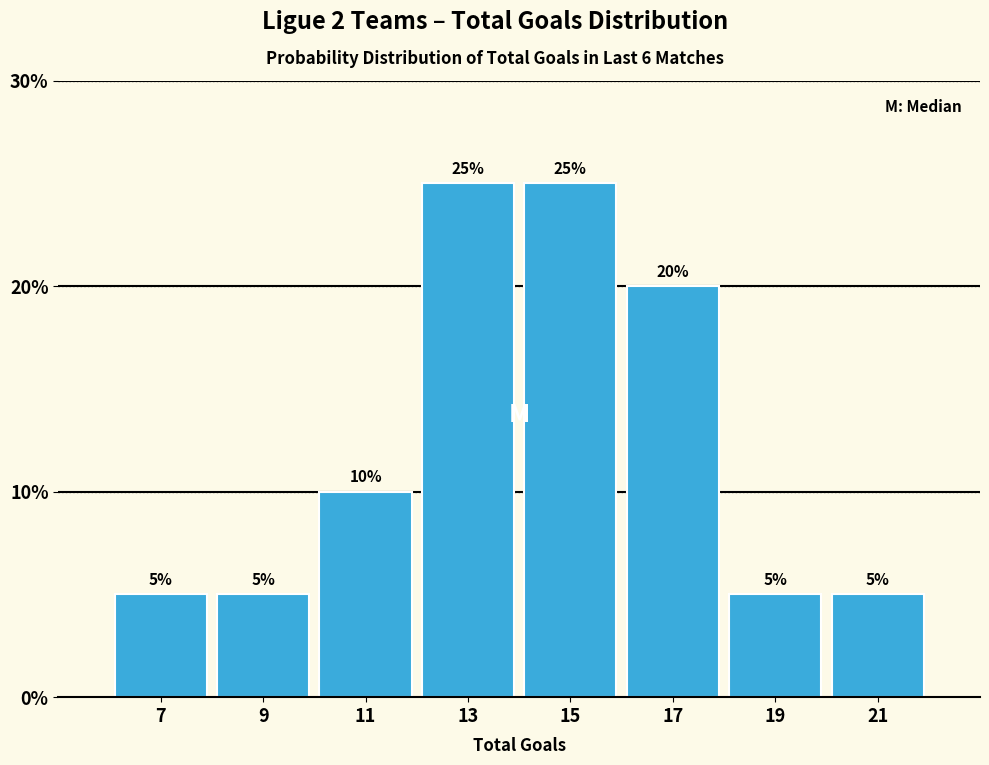

Reading left to right, transcribe this chart: for each bar, give the range it covers on the x-axis and its height.

6 to 8: 5
8 to 10: 5
10 to 12: 10
12 to 14: 25
14 to 16: 25
16 to 18: 20
18 to 20: 5
20 to 22: 5